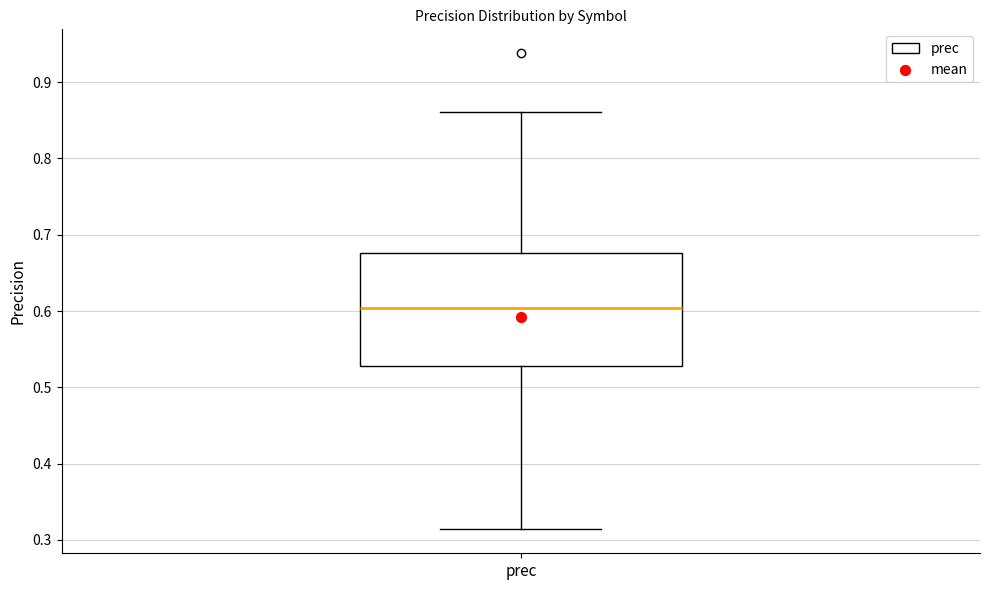

Where does the upper whisker of the box for prec end on the y-axis? The values are not printed on the chart, so give them approximately, as read against the axis.

0.86